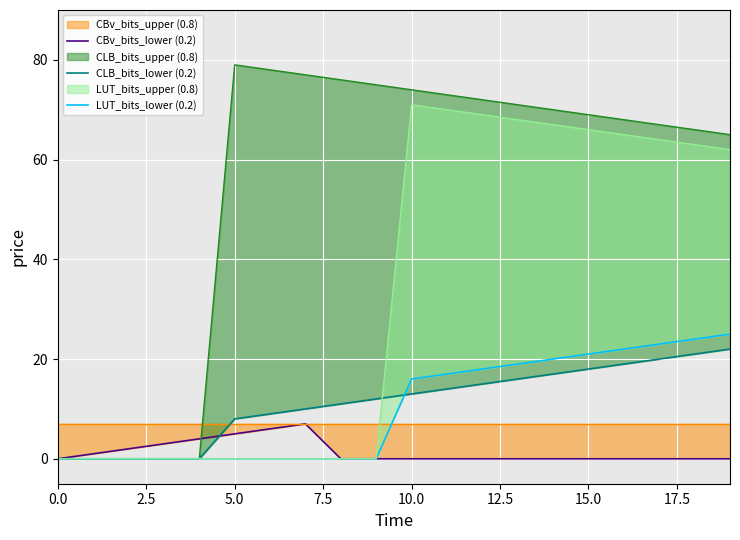

What is the difference between the LUT_bits_lower (0.2) values at 18 and 19?

1